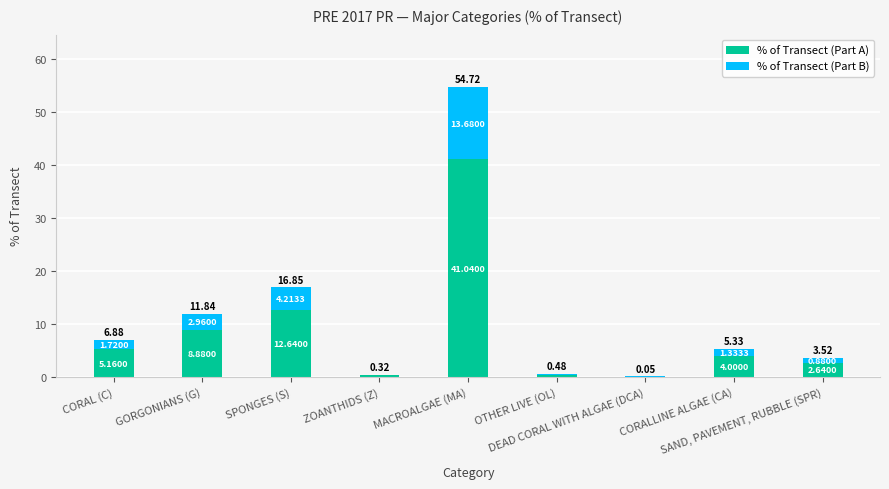

What is the difference between the % of Transect (Part A) values at DEAD CORAL WITH ALGAE (DCA) and CORAL (C)?

5.1